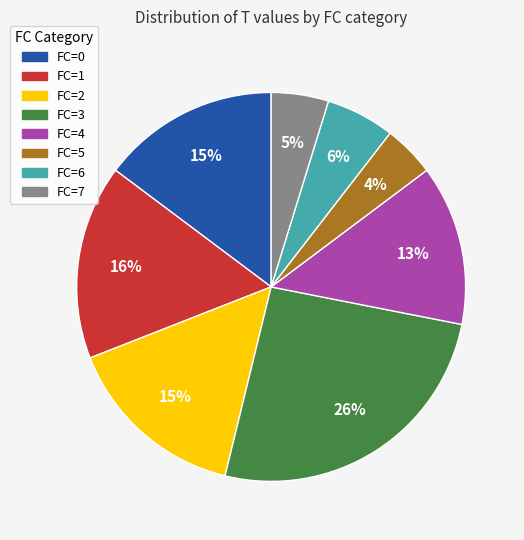

Is the sum of FC=5 and FC=2 greater than half?

No